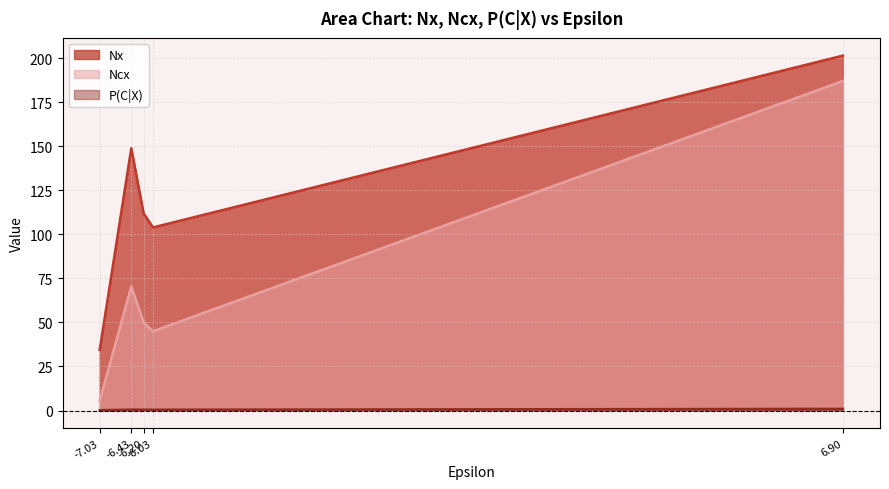

Which series has the largest range (max minus min)?

Ncx